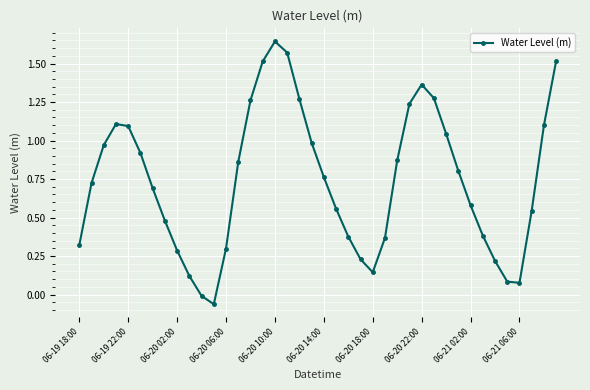

How many interior local peaks (higher than both neighbors) does the data have?

3